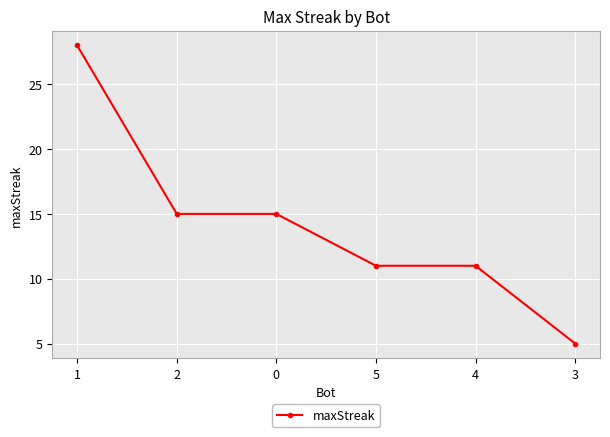

True or false: there are more than 2 points higher than both neighbors.

False